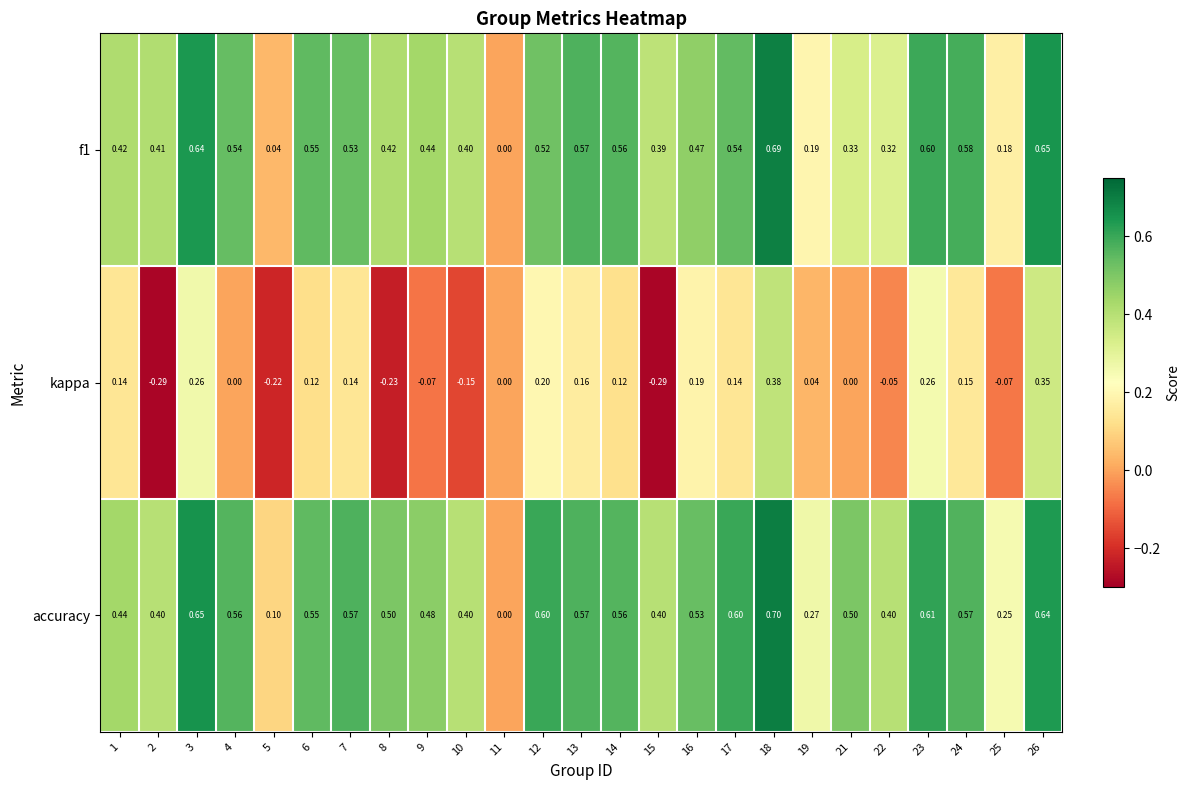

Which series has the largest total across all categories?

accuracy